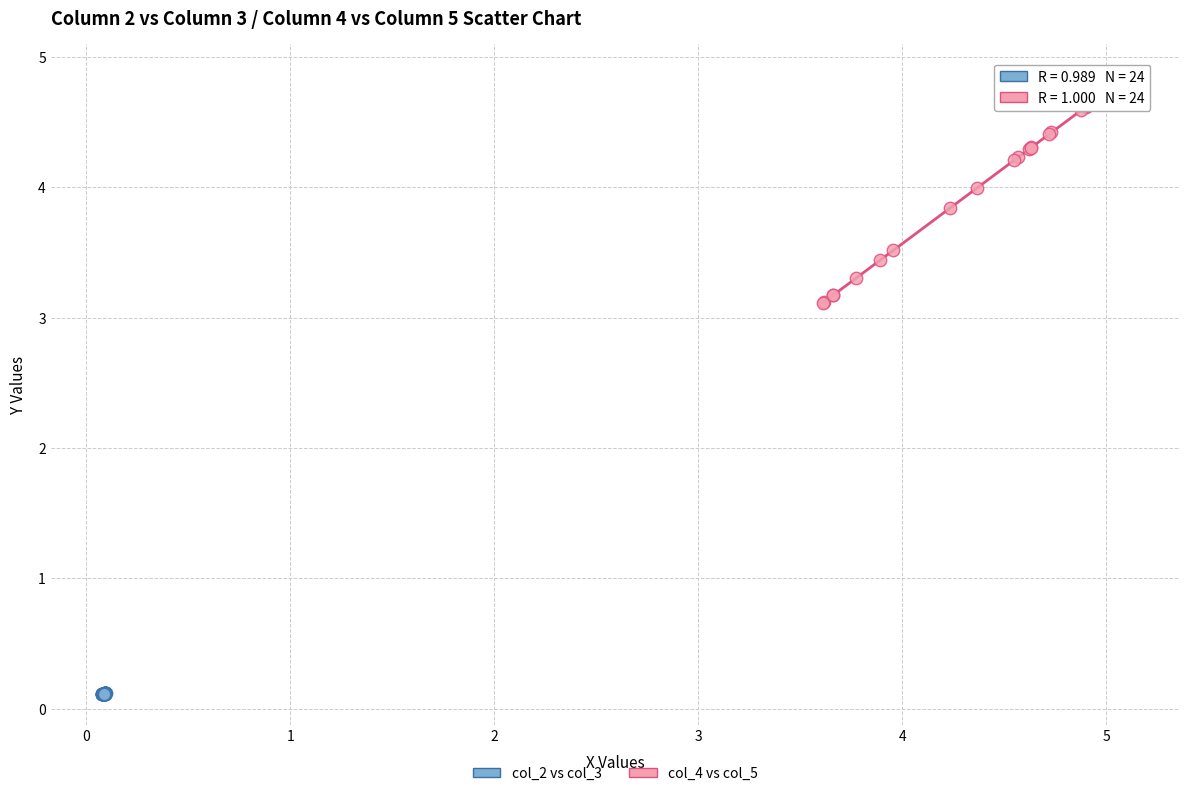

Which series contains the highest Y value?

col_4 vs col_5